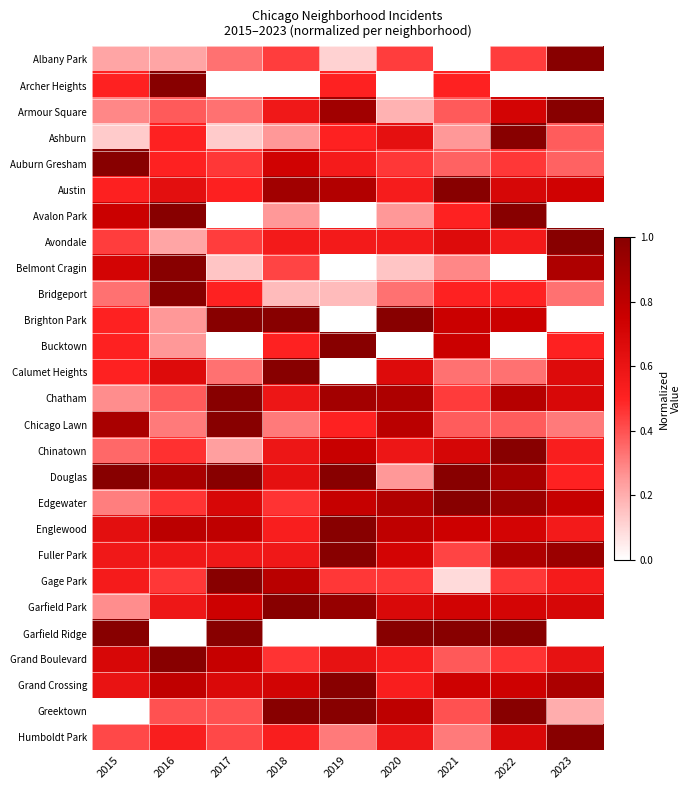

At which category is the sum across all series the highest?

2022